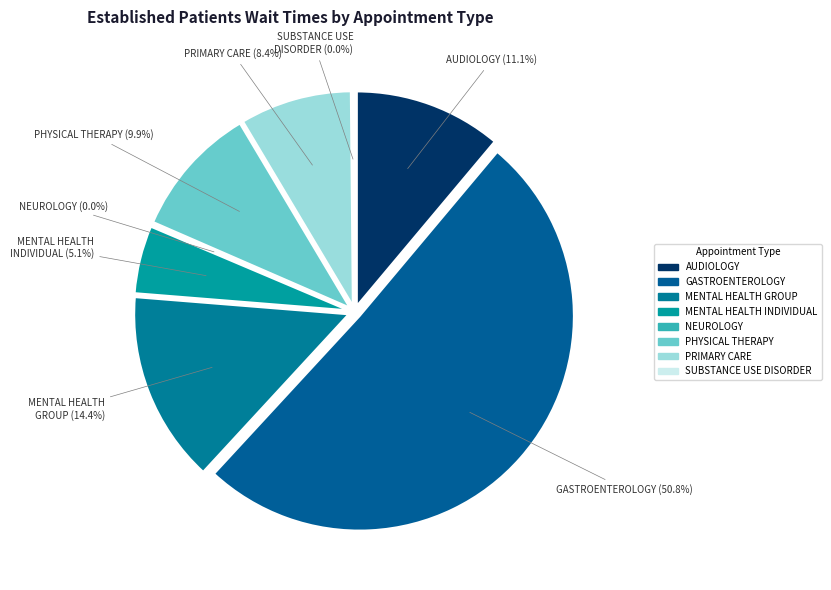

How many segments does this pie chart have?

8